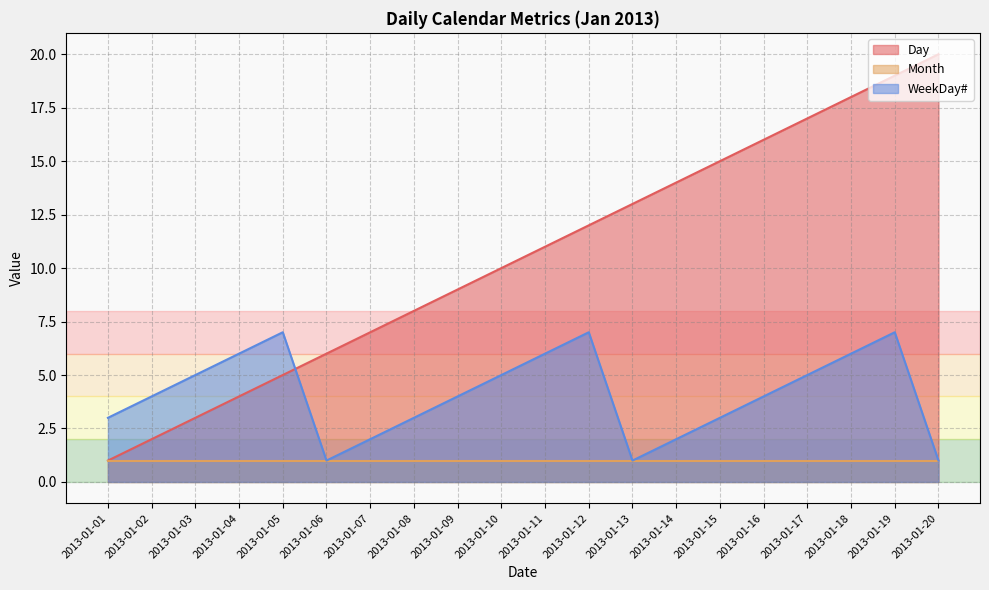

Which has a higher value, 2013-01-06 or 2013-01-15?

2013-01-15